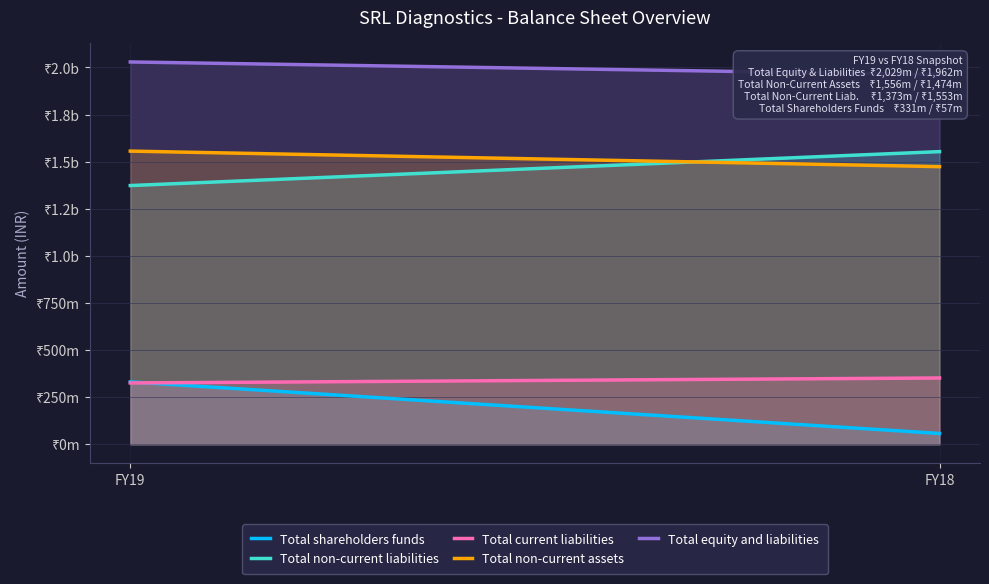

What is the difference between the maximum and minimum values in the Total non-current assets series?

82340000